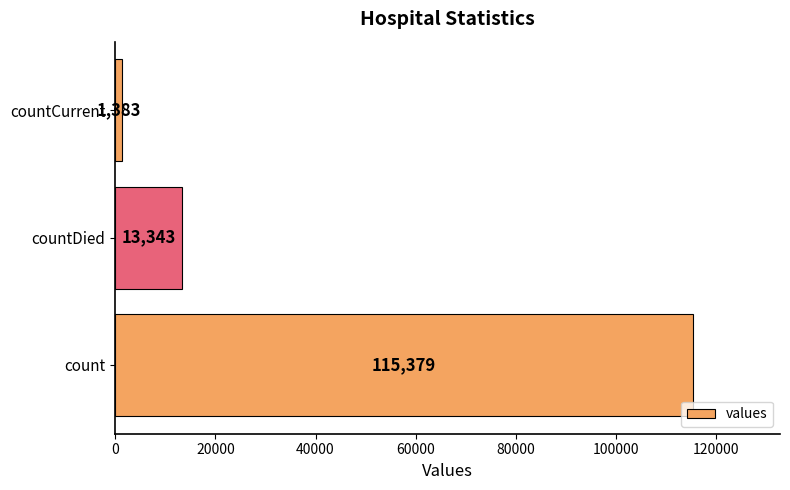

Rank the categories by value from lowest to highest.

countCurrent, countDied, count